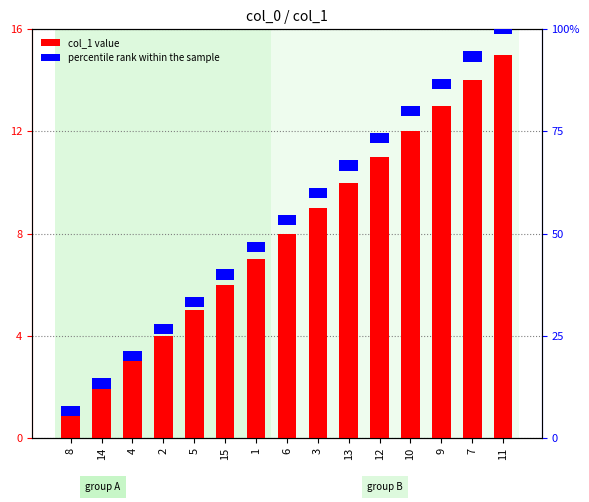

What is the sum of all percentile rank within the sample values?

6.0